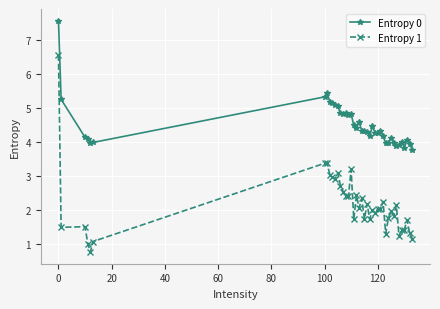

How many distinct data groups are displayed?

2